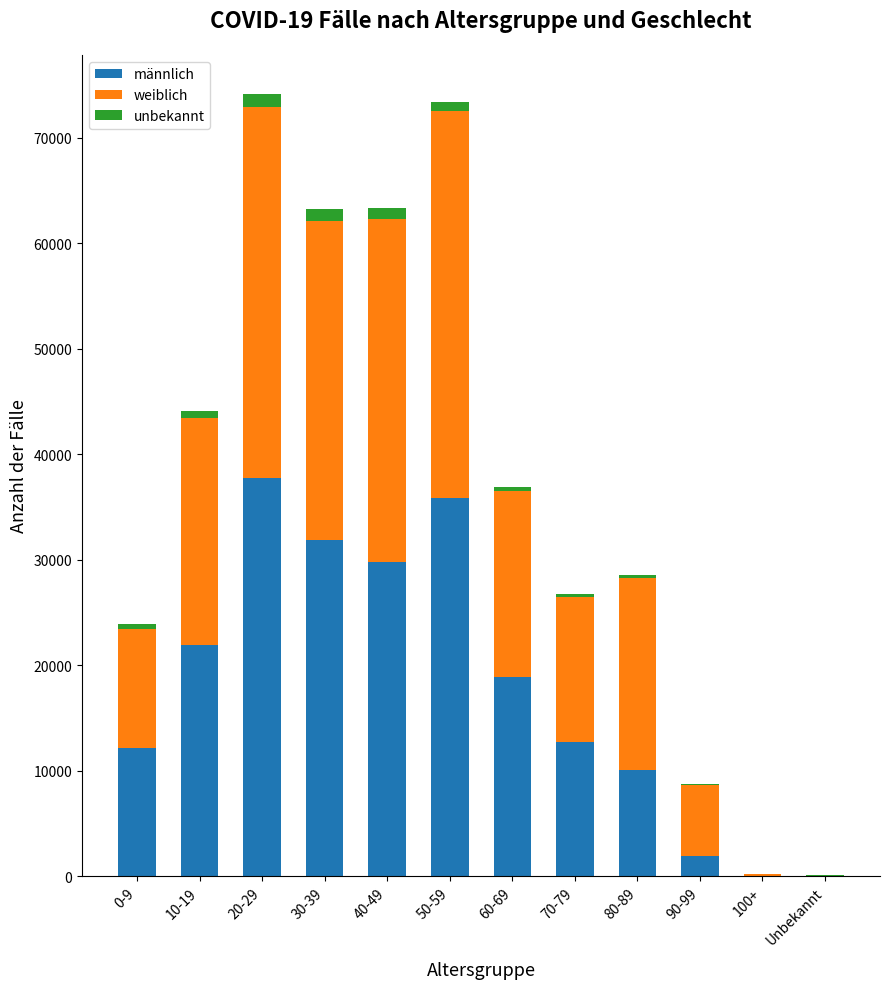

Is it true that männlich equals 5279 at 80-89?

False